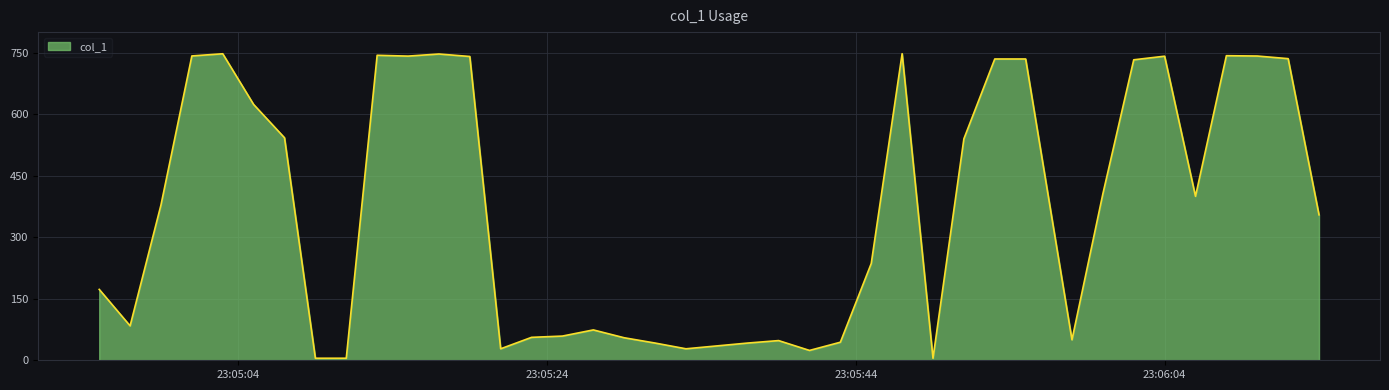

What is the difference between the maximum and minimum values?

742.4